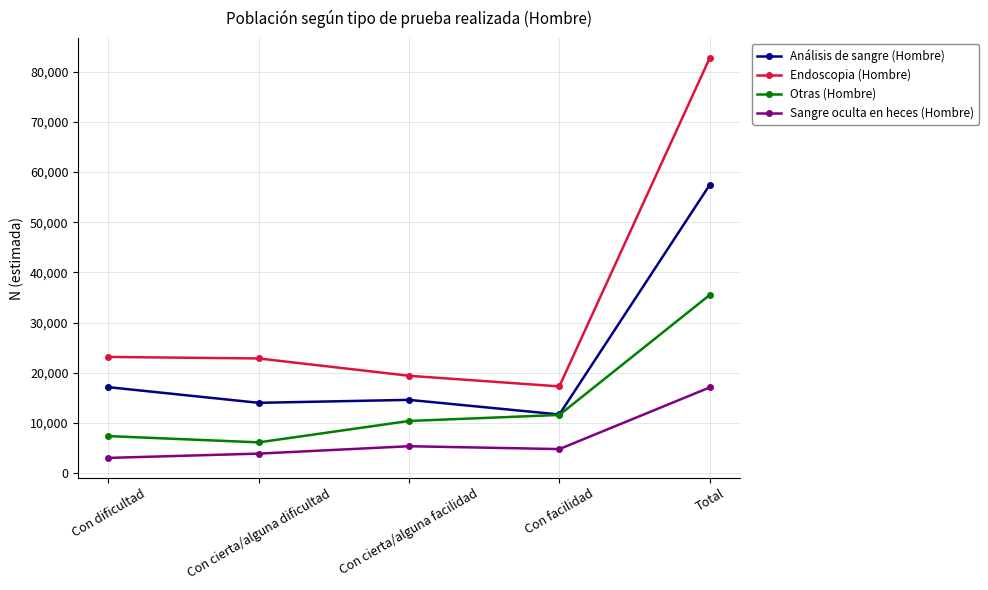

True or false: Endoscopia (Hombre) has a value of 40736 at Con dificultad.

False